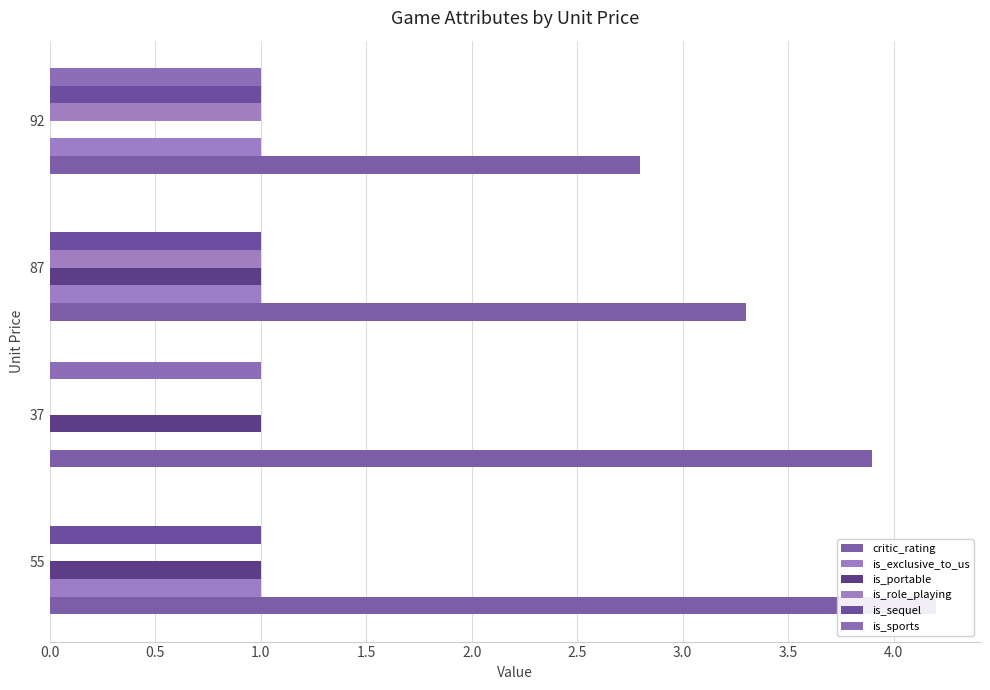

What is the difference between the second highest and second lowest values in the critic_rating series?

0.6